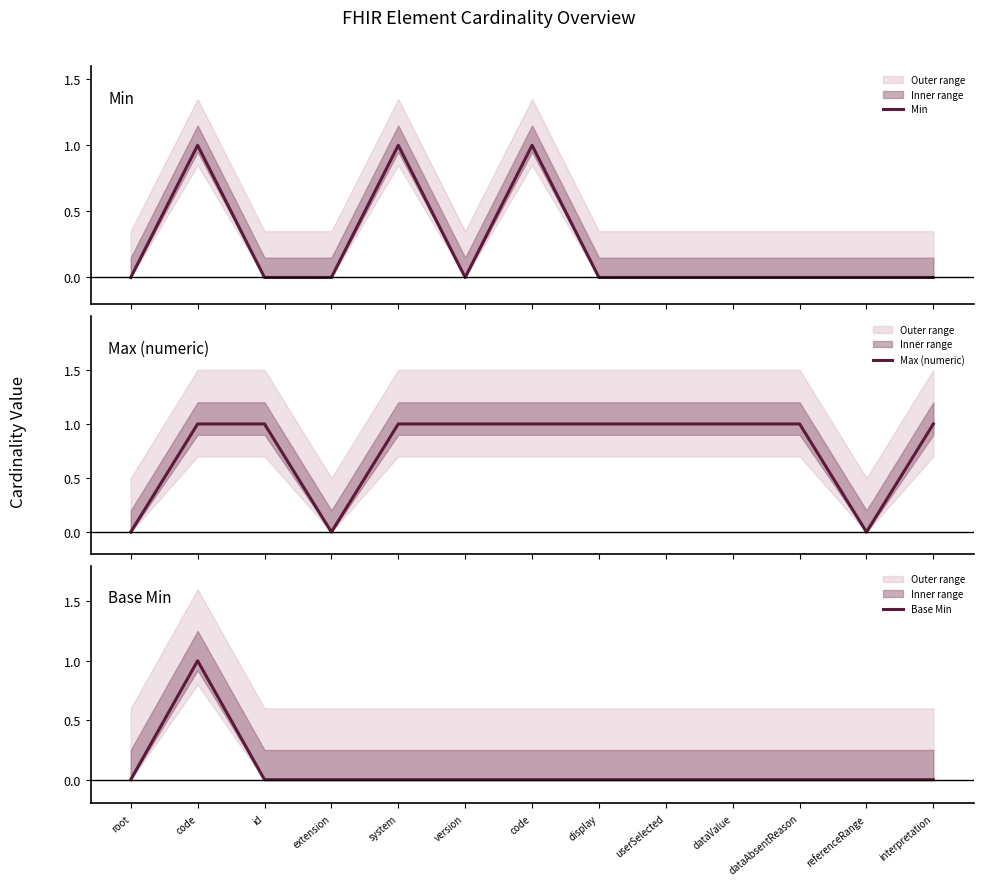

Count the Base Min values in the range 0 to 1.

13